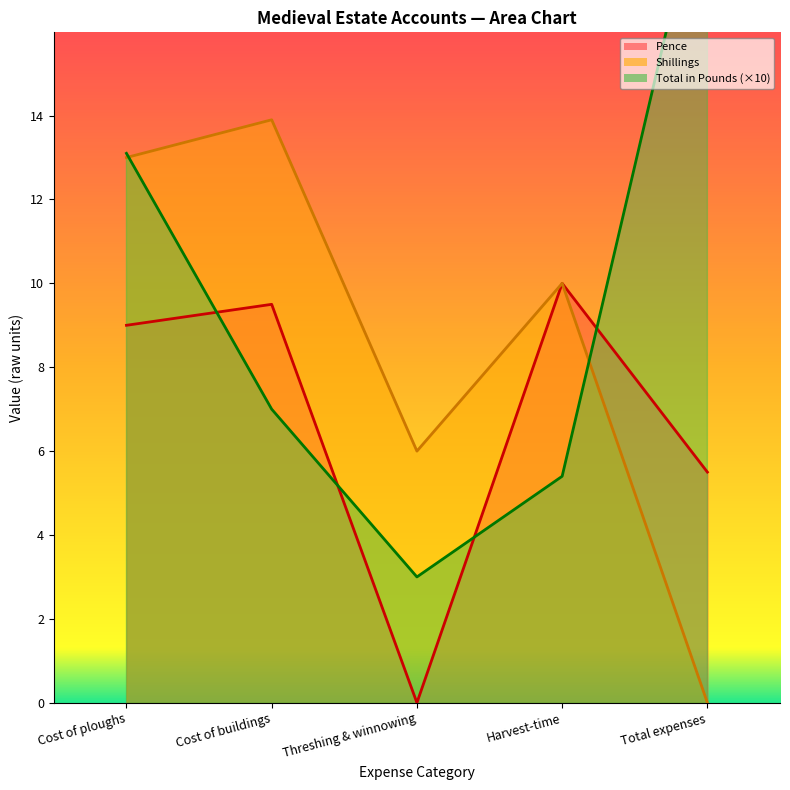

The value of Total in Pounds at Cost of buildings is 1.7. True or false?

False